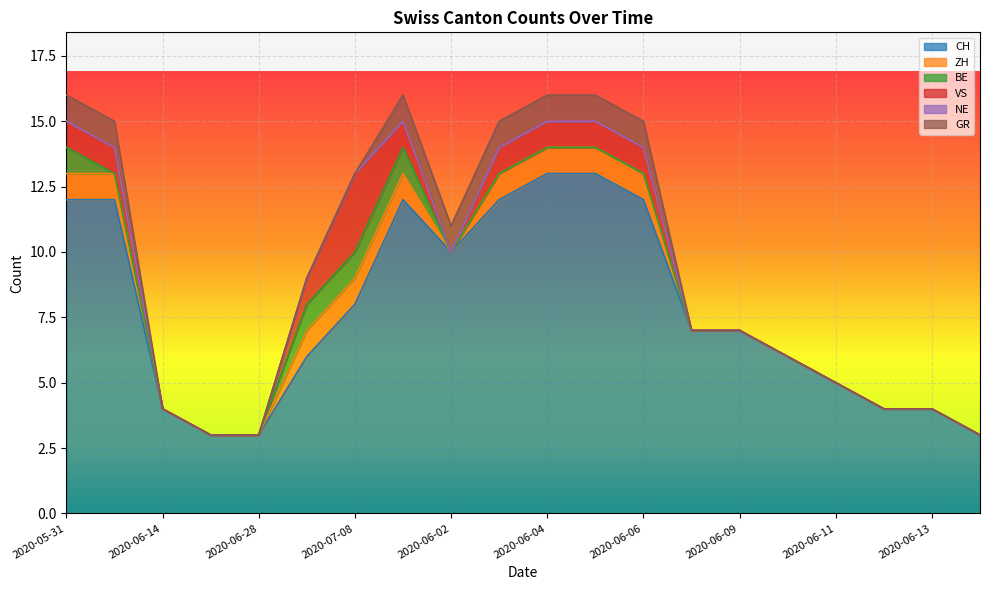

Reading left to right, list all the values displayed in this chart.

CH: 2020-05-31=12	2020-06-07=12	2020-06-14=4	2020-06-21=3	2020-06-28=3	2020-07-05=6	2020-07-08=8	2020-06-01=12	2020-06-02=10	2020-06-03=12	2020-06-04=13	2020-06-05=13	2020-06-06=12	2020-06-08=7	2020-06-09=7	2020-06-10=6	2020-06-11=5	2020-06-12=4	2020-06-13=4	2020-06-15=3
ZH: 2020-05-31=1	2020-06-07=1	2020-06-14=0	2020-06-21=0	2020-06-28=0	2020-07-05=1	2020-07-08=1	2020-06-01=1	2020-06-02=0	2020-06-03=1	2020-06-04=1	2020-06-05=1	2020-06-06=1	2020-06-08=0	2020-06-09=0	2020-06-10=0	2020-06-11=0	2020-06-12=0	2020-06-13=0	2020-06-15=0
BE: 2020-05-31=1	2020-06-07=0	2020-06-14=0	2020-06-21=0	2020-06-28=0	2020-07-05=1	2020-07-08=1	2020-06-01=1	2020-06-02=0	2020-06-03=0	2020-06-04=0	2020-06-05=0	2020-06-06=0	2020-06-08=0	2020-06-09=0	2020-06-10=0	2020-06-11=0	2020-06-12=0	2020-06-13=0	2020-06-15=0
VS: 2020-05-31=1	2020-06-07=1	2020-06-14=0	2020-06-21=0	2020-06-28=0	2020-07-05=1	2020-07-08=3	2020-06-01=1	2020-06-02=0	2020-06-03=1	2020-06-04=1	2020-06-05=1	2020-06-06=1	2020-06-08=0	2020-06-09=0	2020-06-10=0	2020-06-11=0	2020-06-12=0	2020-06-13=0	2020-06-15=0
NE: 2020-05-31=0	2020-06-07=0	2020-06-14=0	2020-06-21=0	2020-06-28=0	2020-07-05=0	2020-07-08=0	2020-06-01=0	2020-06-02=0	2020-06-03=0	2020-06-04=0	2020-06-05=0	2020-06-06=0	2020-06-08=0	2020-06-09=0	2020-06-10=0	2020-06-11=0	2020-06-12=0	2020-06-13=0	2020-06-15=0
GR: 2020-05-31=1	2020-06-07=1	2020-06-14=0	2020-06-21=0	2020-06-28=0	2020-07-05=0	2020-07-08=0	2020-06-01=1	2020-06-02=1	2020-06-03=1	2020-06-04=1	2020-06-05=1	2020-06-06=1	2020-06-08=0	2020-06-09=0	2020-06-10=0	2020-06-11=0	2020-06-12=0	2020-06-13=0	2020-06-15=0